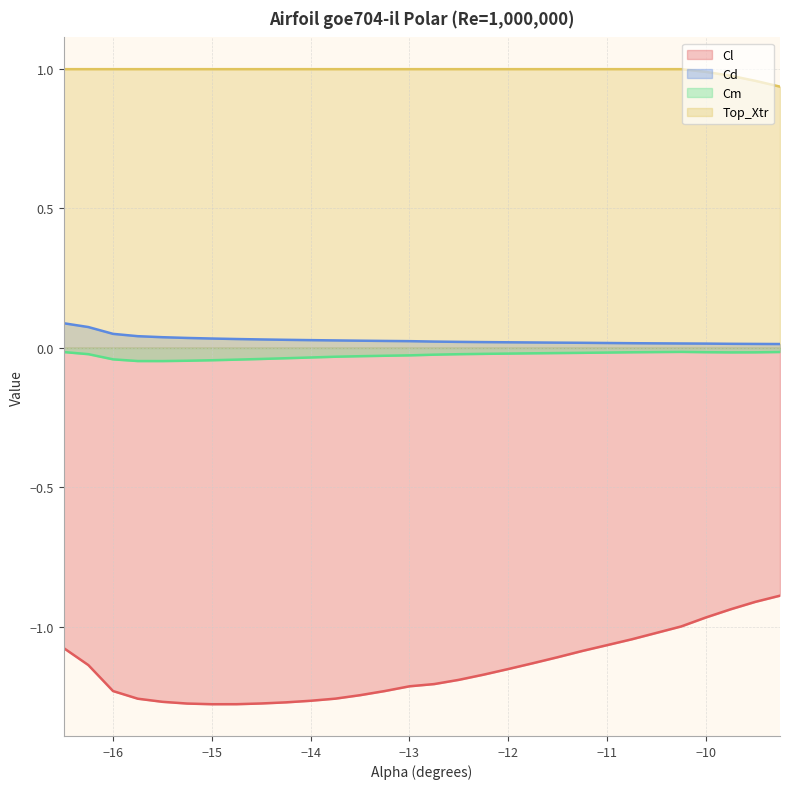

Reading left to right, list all the values displayed in this chart.

Cl: -16.5=-1.1	-16.25=-1.1	-16.0=-1.2	-15.75=-1.3	-15.5=-1.3	-15.25=-1.3	-15.0=-1.3	-14.75=-1.3	-14.5=-1.3	-14.25=-1.3	-14.0=-1.3	-13.75=-1.3	-13.5=-1.2	-13.25=-1.2	-13.0=-1.2	-12.75=-1.2	-12.5=-1.2	-12.25=-1.2	-12.0=-1.2	-11.75=-1.1	-11.5=-1.1	-11.25=-1.1	-11.0=-1.1	-10.75=-1.0	-10.5=-1.0	-10.25=-1.0	-10.0=-1.0	-9.75=-0.9	-9.5=-0.9	-9.25=-0.9
Cd: -16.5=0.1	-16.25=0.1	-16.0=0.1	-15.75=0.0	-15.5=0.0	-15.25=0.0	-15.0=0.0	-14.75=0.0	-14.5=0.0	-14.25=0.0	-14.0=0.0	-13.75=0.0	-13.5=0.0	-13.25=0.0	-13.0=0.0	-12.75=0.0	-12.5=0.0	-12.25=0.0	-12.0=0.0	-11.75=0.0	-11.5=0.0	-11.25=0.0	-11.0=0.0	-10.75=0.0	-10.5=0.0	-10.25=0.0	-10.0=0.0	-9.75=0.0	-9.5=0.0	-9.25=0.0
Cm: -16.5=-0.0	-16.25=-0.0	-16.0=-0.0	-15.75=-0.0	-15.5=-0.0	-15.25=-0.0	-15.0=-0.0	-14.75=-0.0	-14.5=-0.0	-14.25=-0.0	-14.0=-0.0	-13.75=-0.0	-13.5=-0.0	-13.25=-0.0	-13.0=-0.0	-12.75=-0.0	-12.5=-0.0	-12.25=-0.0	-12.0=-0.0	-11.75=-0.0	-11.5=-0.0	-11.25=-0.0	-11.0=-0.0	-10.75=-0.0	-10.5=-0.0	-10.25=-0.0	-10.0=-0.0	-9.75=-0.0	-9.5=-0.0	-9.25=-0.0
Top_Xtr: -16.5=1.0	-16.25=1.0	-16.0=1.0	-15.75=1.0	-15.5=1.0	-15.25=1.0	-15.0=1.0	-14.75=1.0	-14.5=1.0	-14.25=1.0	-14.0=1.0	-13.75=1.0	-13.5=1.0	-13.25=1.0	-13.0=1.0	-12.75=1.0	-12.5=1.0	-12.25=1.0	-12.0=1.0	-11.75=1.0	-11.5=1.0	-11.25=1.0	-11.0=1.0	-10.75=1.0	-10.5=1.0	-10.25=1.0	-10.0=1.0	-9.75=1.0	-9.5=1.0	-9.25=0.9